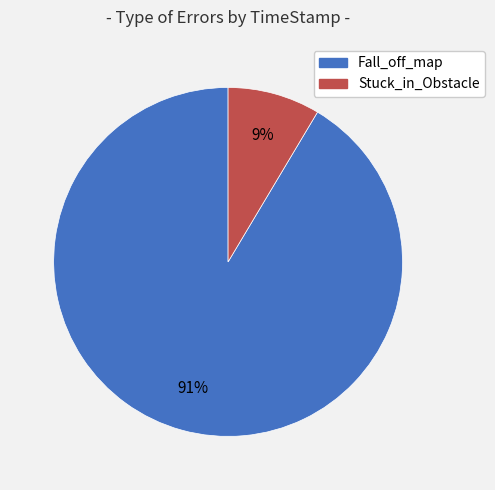

True or false: Stuck_in_Obstacle accounts for 14% of the total.

False